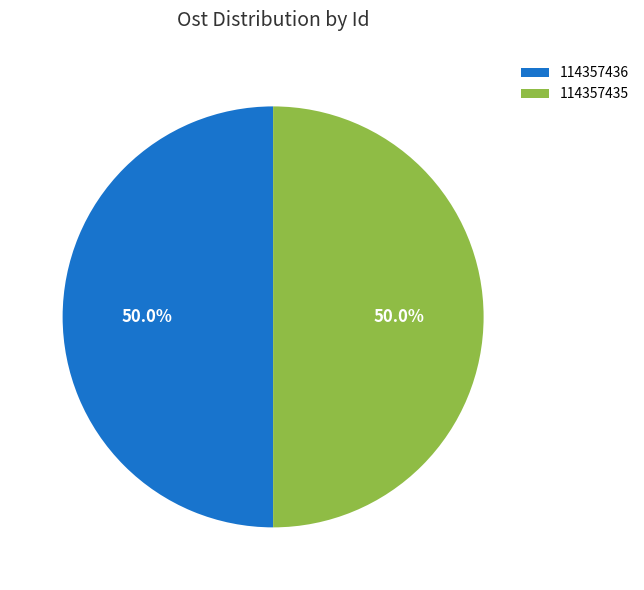

Do 114357436 and 114357435 together represent more than half of the pie?

Yes